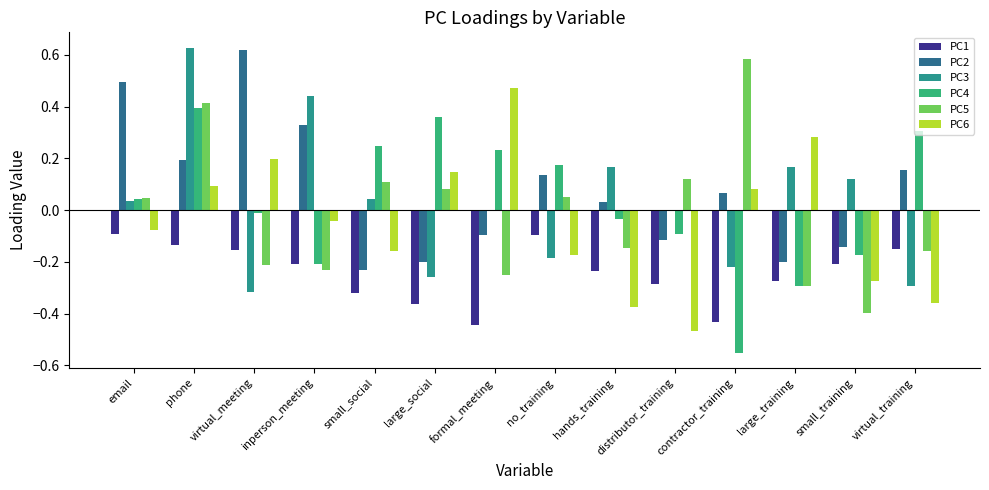

Which category has the lowest value in the PC6 series?

distributor_training